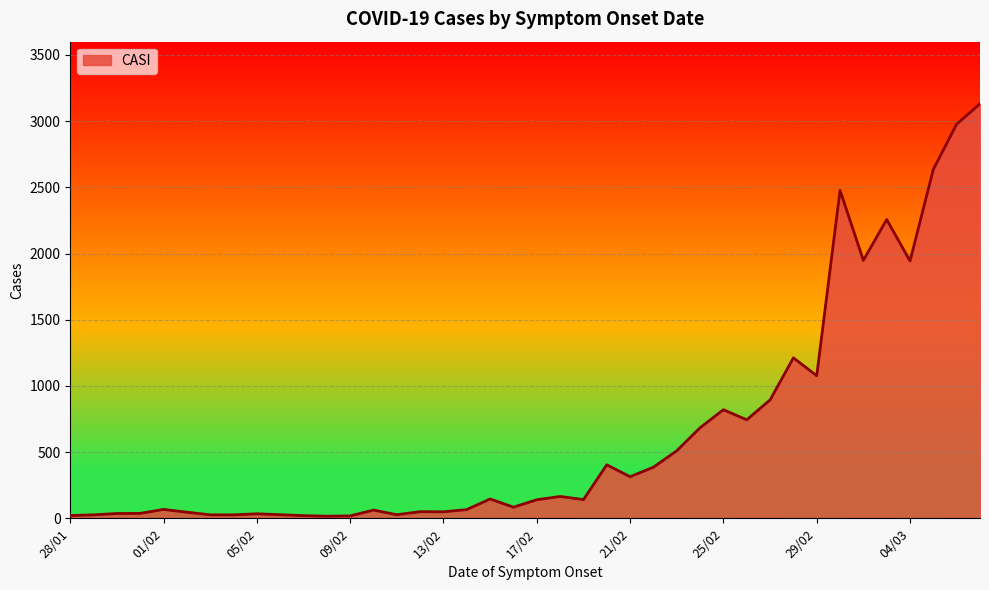

What is the greatest value displayed?

3131